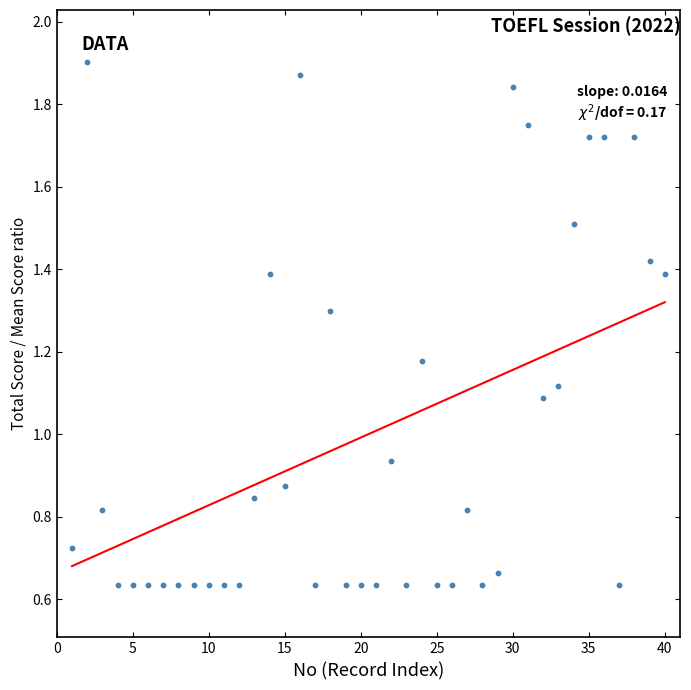

What is the range of X values (max minus min)?

39.0